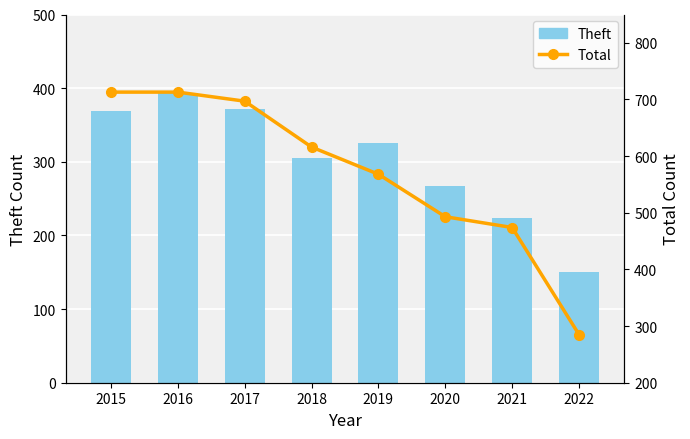

At how many categories does at least one series exceed 572?

4